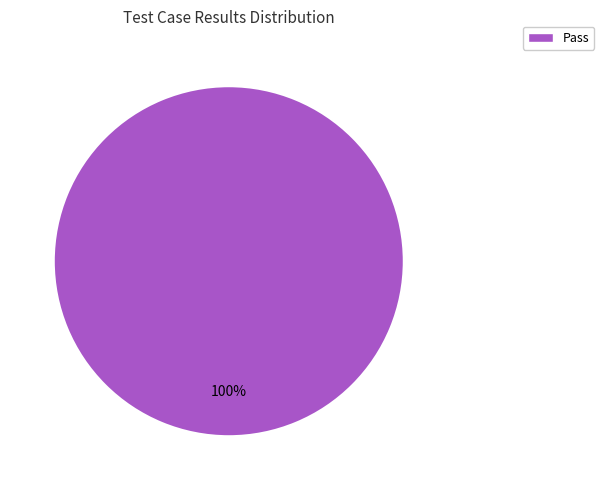

Is there a majority slice in this chart?

Yes